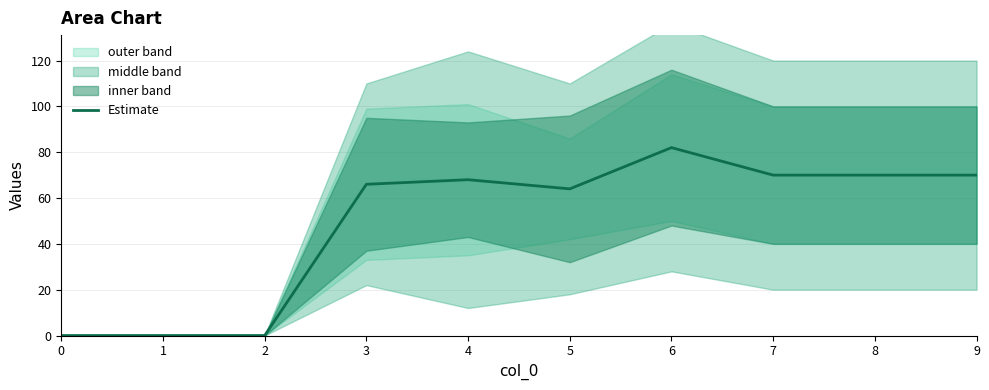

The value of Estimate at 1 is 0. True or false?

True